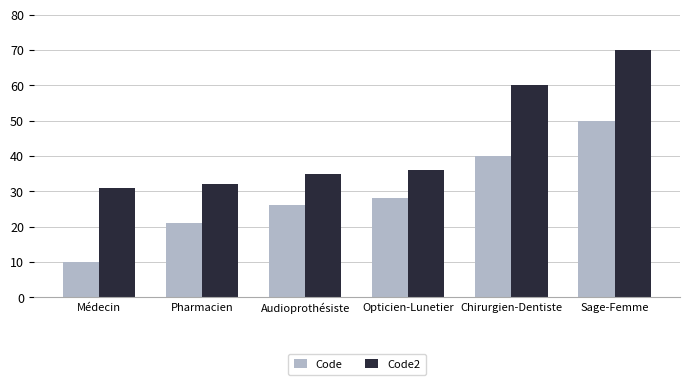

What is the maximum value for Code2?

70